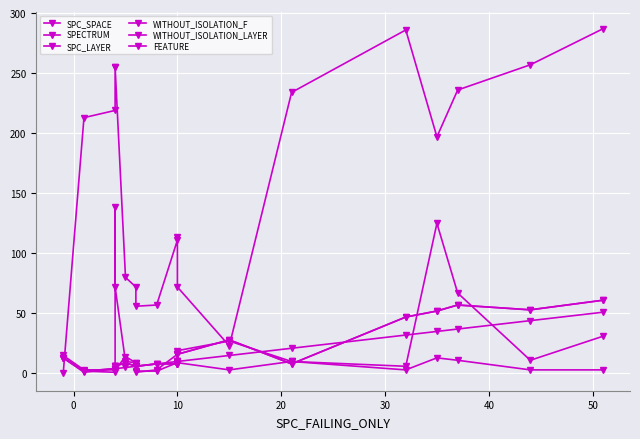

At which label is FEATURE closest to 8?

50